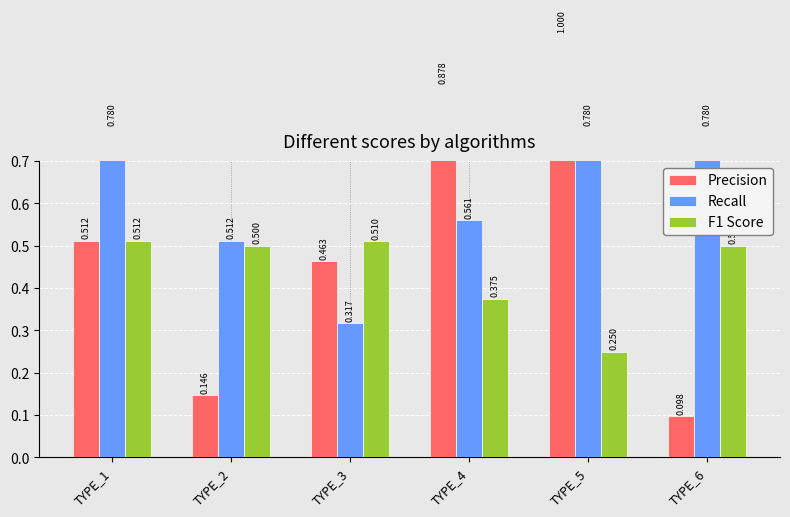

Which category has the lowest value in the Precision series?

TYPE_6